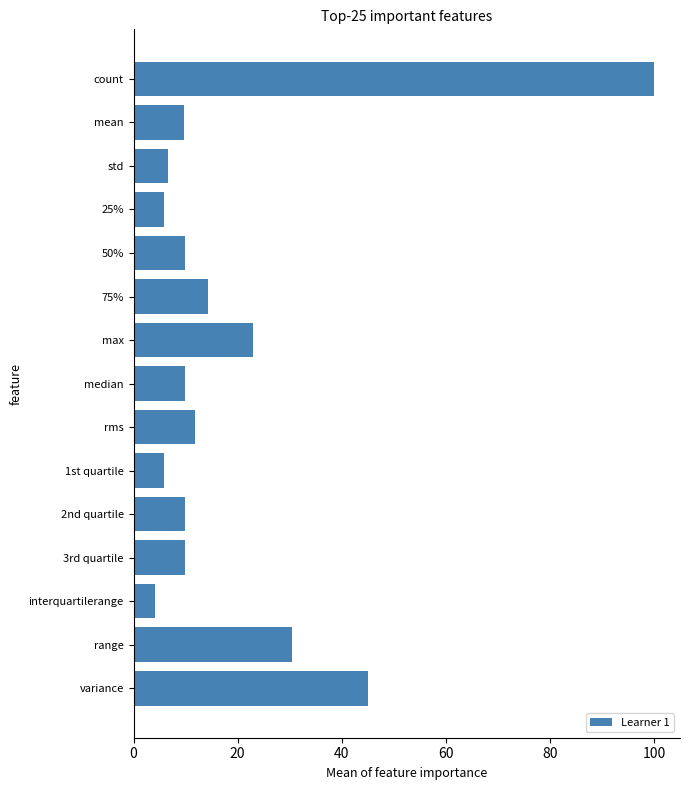

True or false: the data shows 16.7 at range.

False